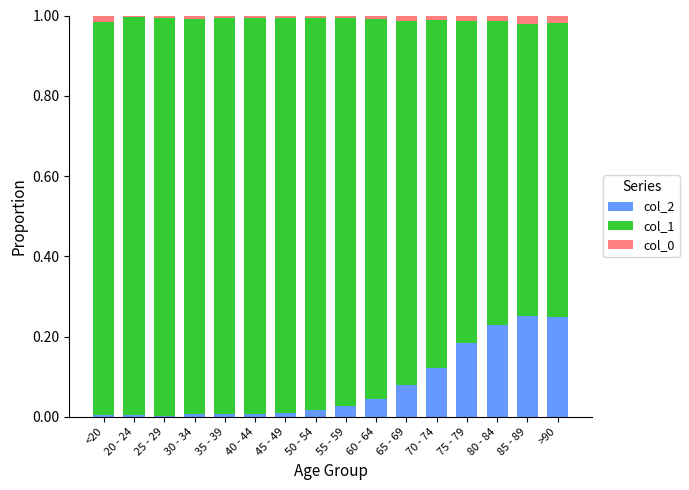

What is the sum of all col_2 values?

1.2